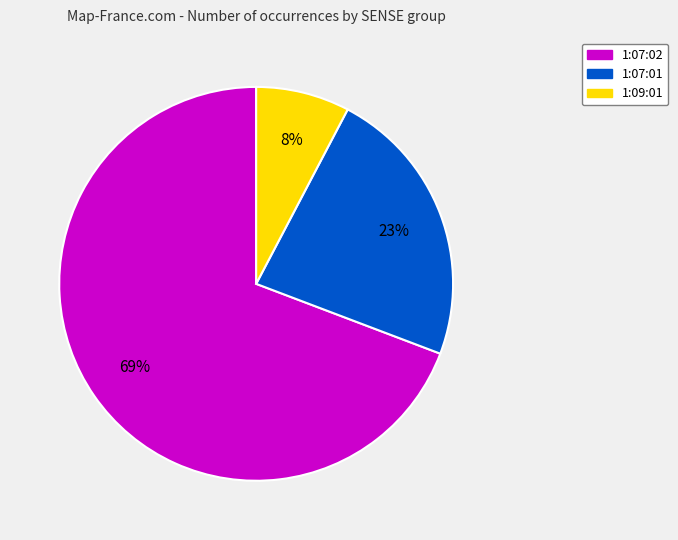

Is there a majority slice in this chart?

Yes